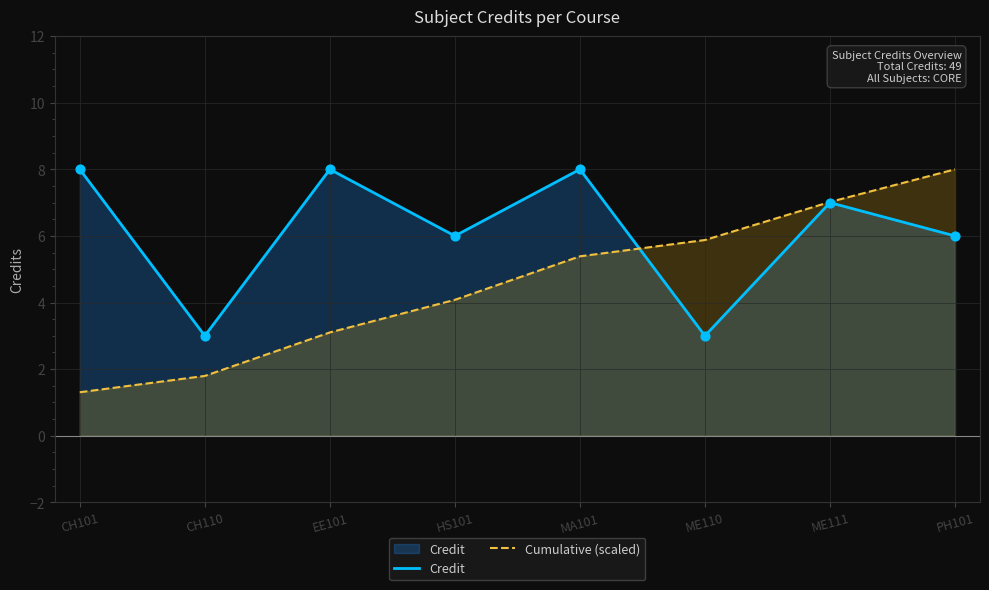

At which category is the sum across all series the highest?

ME111